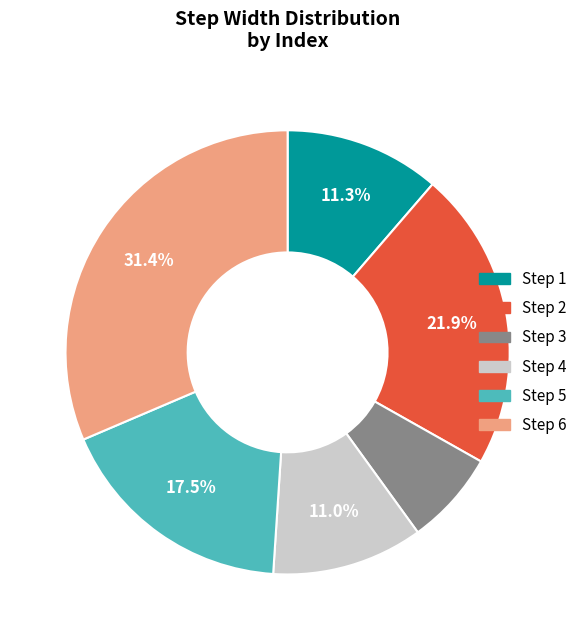

Is there any slice that represents more than half of the pie?

No